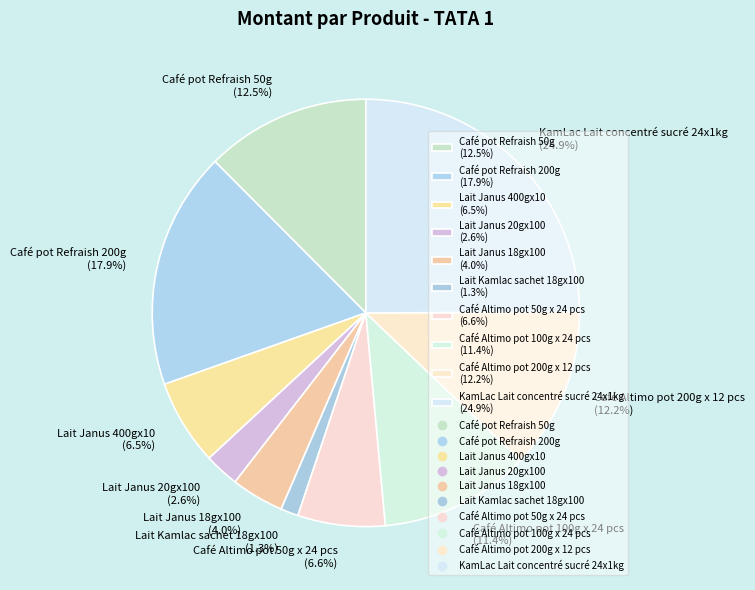

To the nearest percent, what is the difference between the Lait Janus 20gx100 and Café pot Refraish 50g slice percentages?

10%